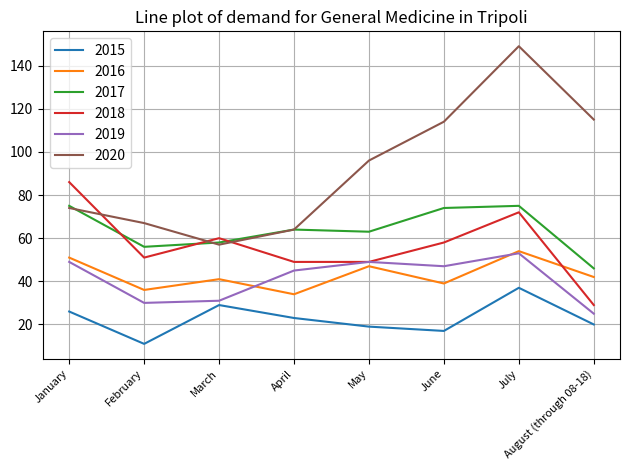

Which series changed the most between March and May?

2020